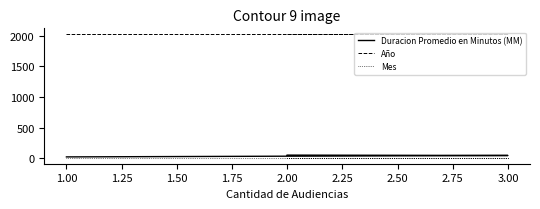

At how many categories does at least one series exceed 1431?

3